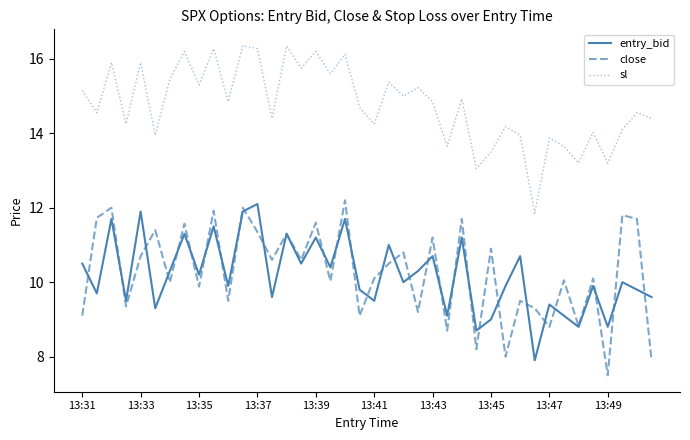

Which series has the largest total across all categories?

sl